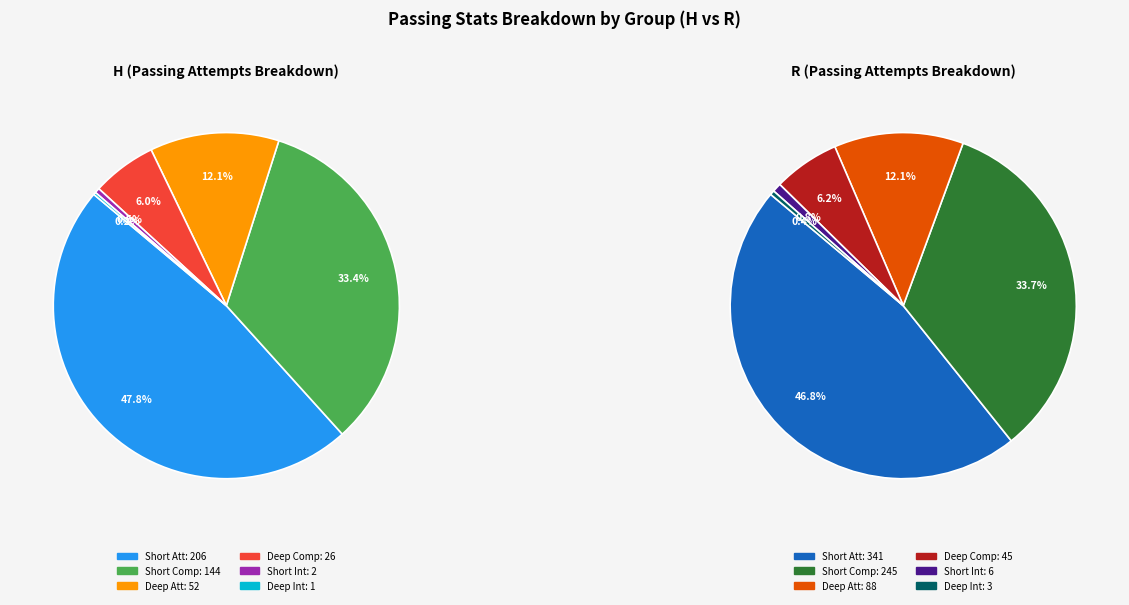

True or false: H accounts for 37% of the total.

True